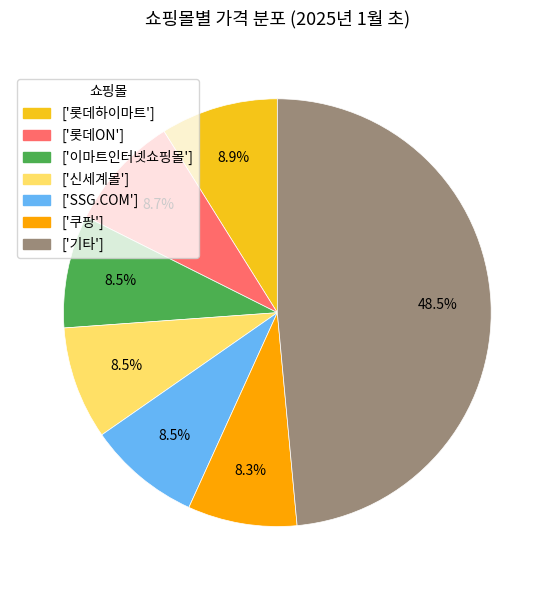

Does any single category account for the majority?

No